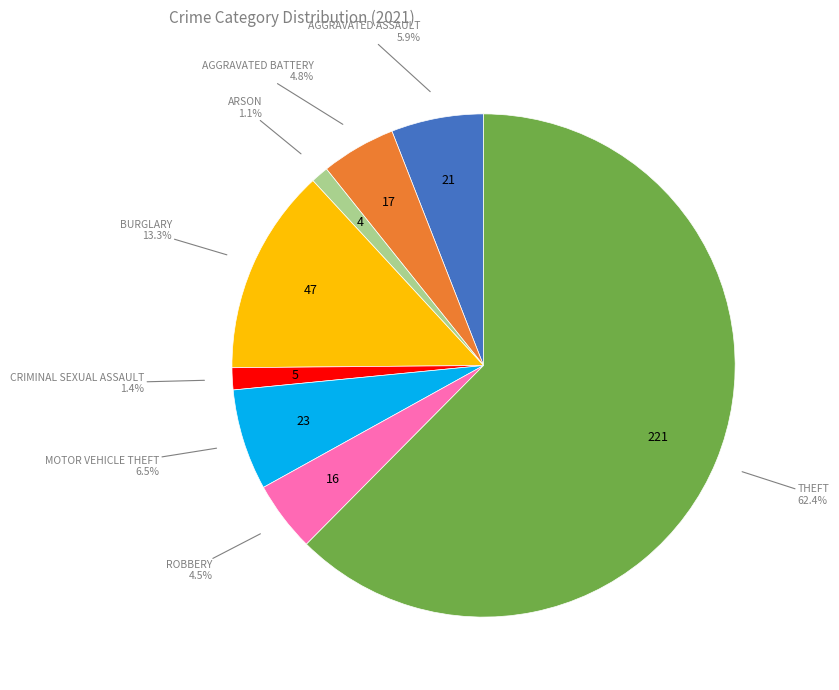

Is there a majority slice in this chart?

Yes